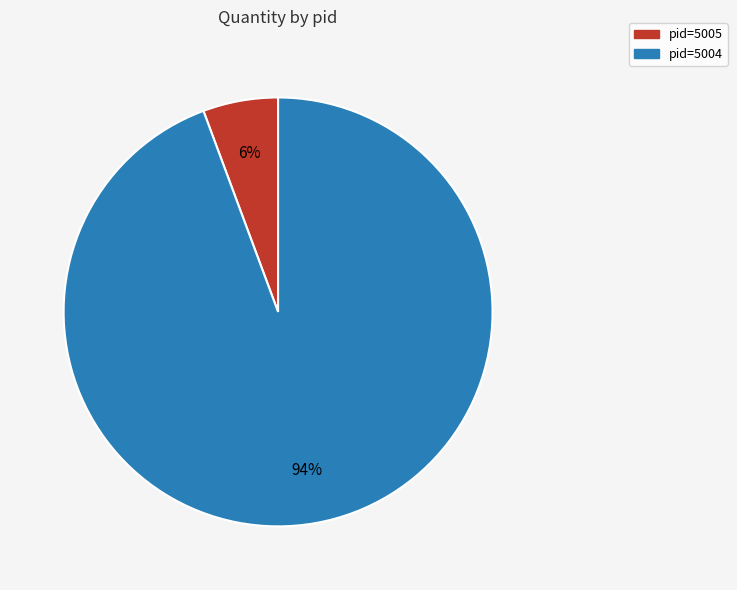

To the nearest percent, what is the average slice percentage?

50%